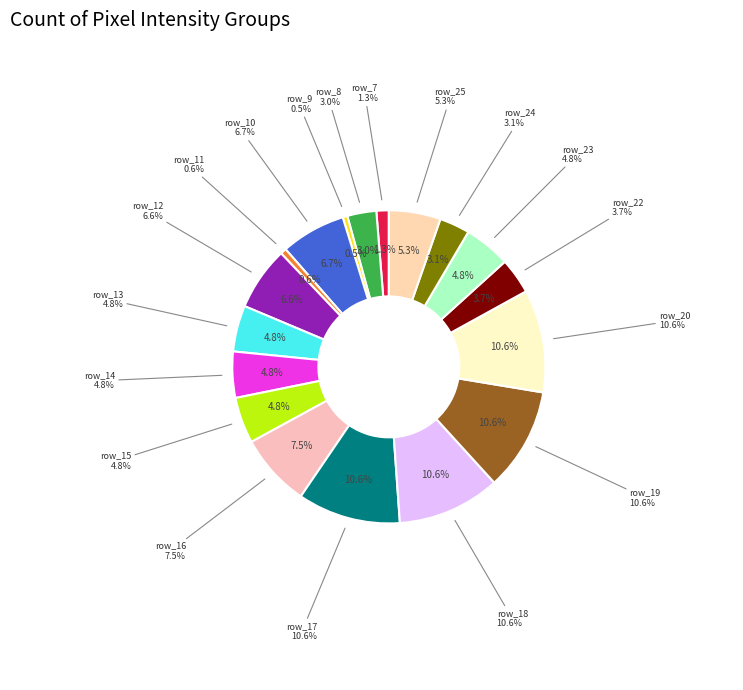

Is there any slice that represents more than half of the pie?

No